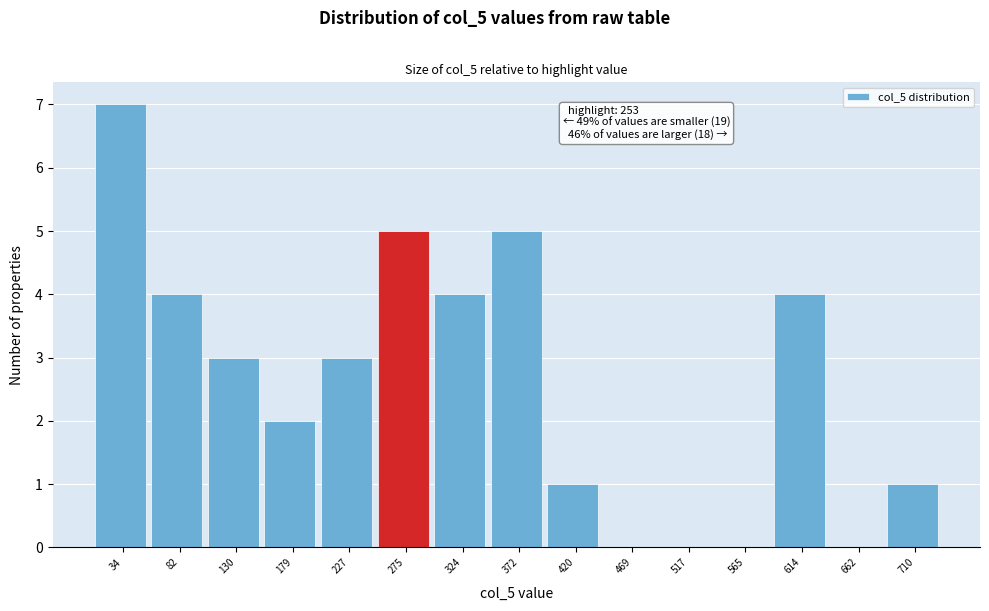

Over which range of the x-axis is the bar tallest?

10 to 60